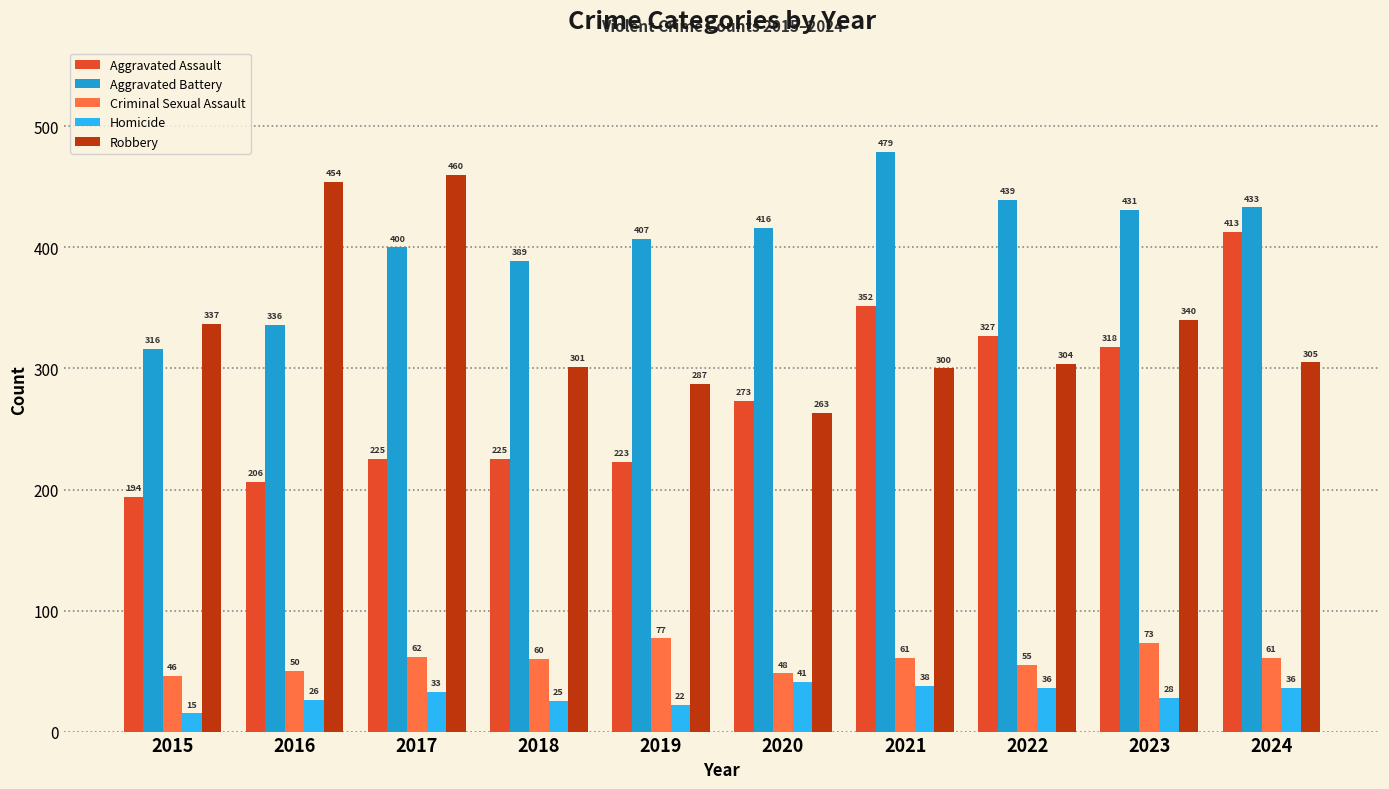

Does the chart contain any negative values?

No